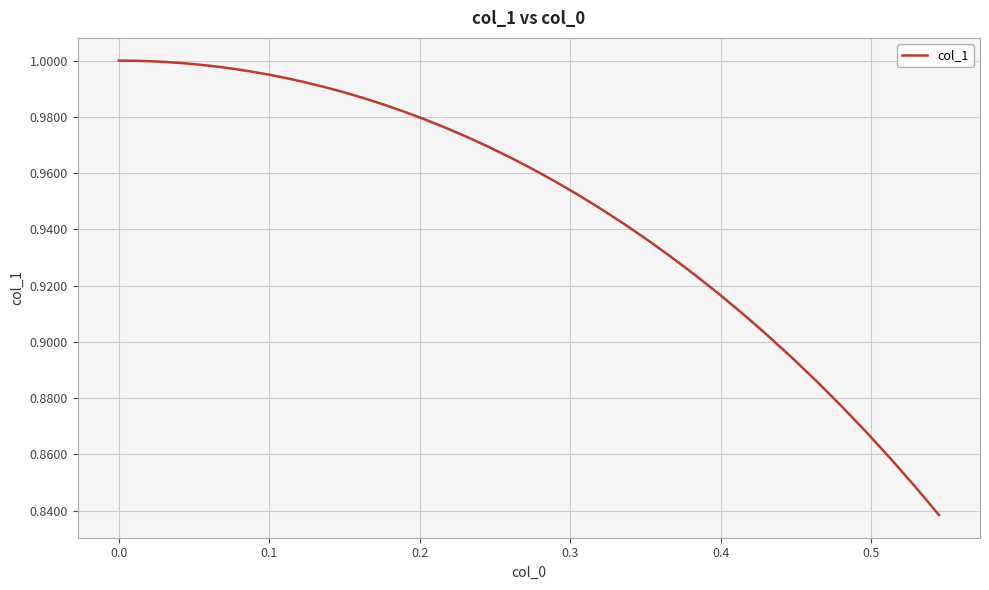

How many lines are shown in the chart?

1